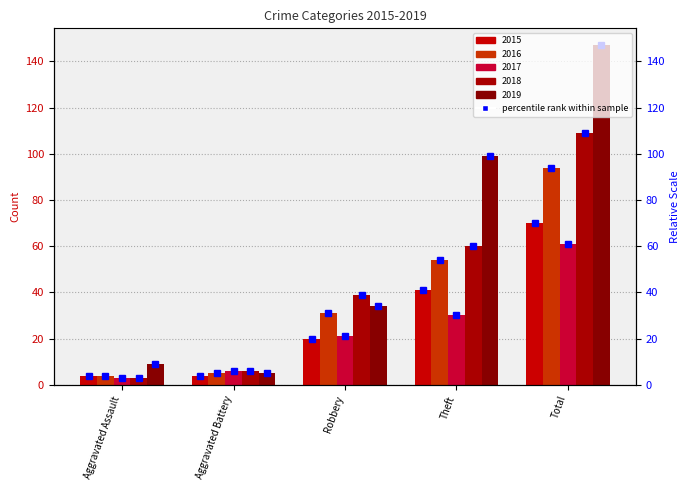

What is the difference between the second highest and minimum values in the 2019 series?

94